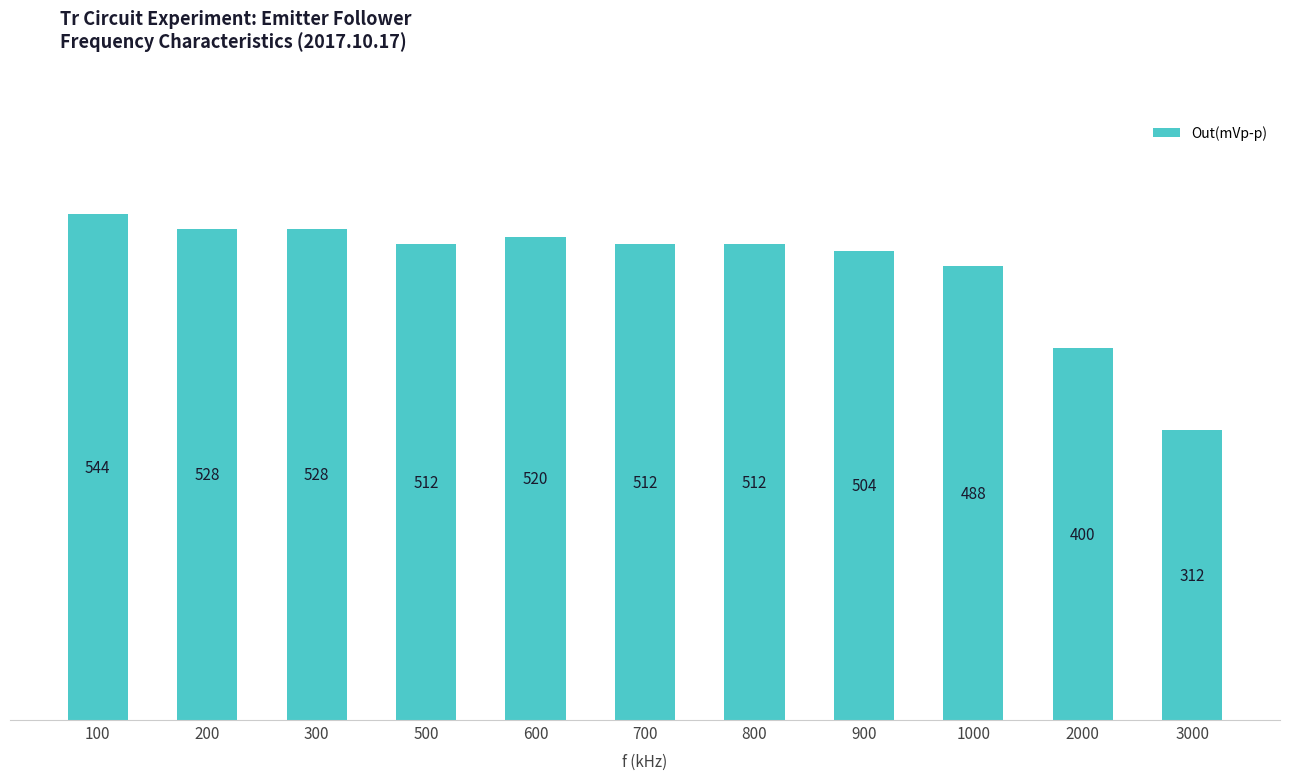

Reading left to right, what are all the values shown in this chart?

544	528	528	512	520	512	512	504	488	400	312